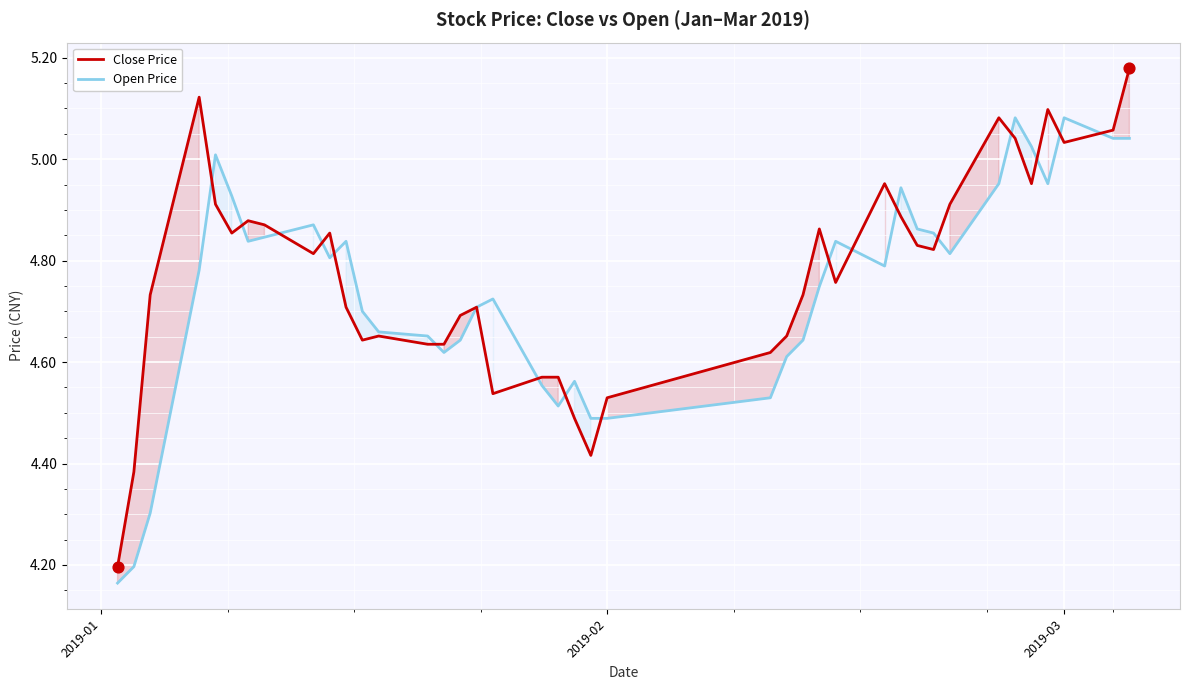

List the series in order of their peak value, lowest first.

Open Price, Close Price